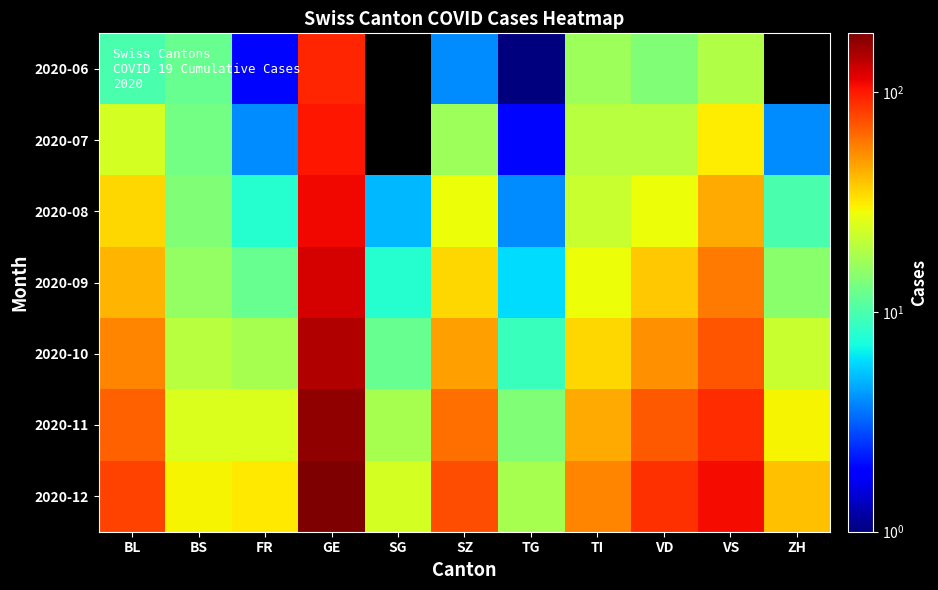

Count the number of categories in the chart.

11